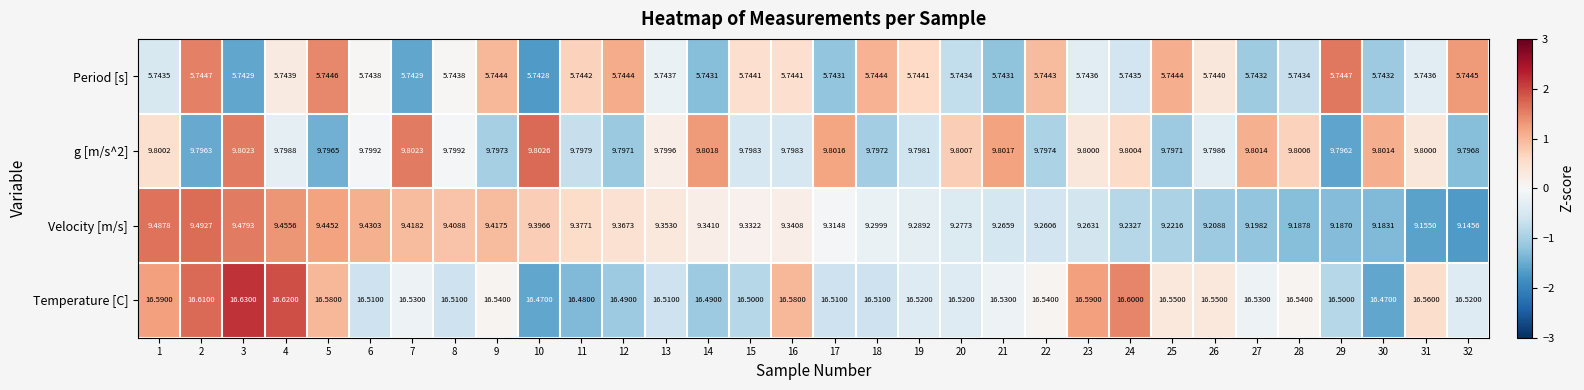

Which series has the largest total across all categories?

Temperature [C]